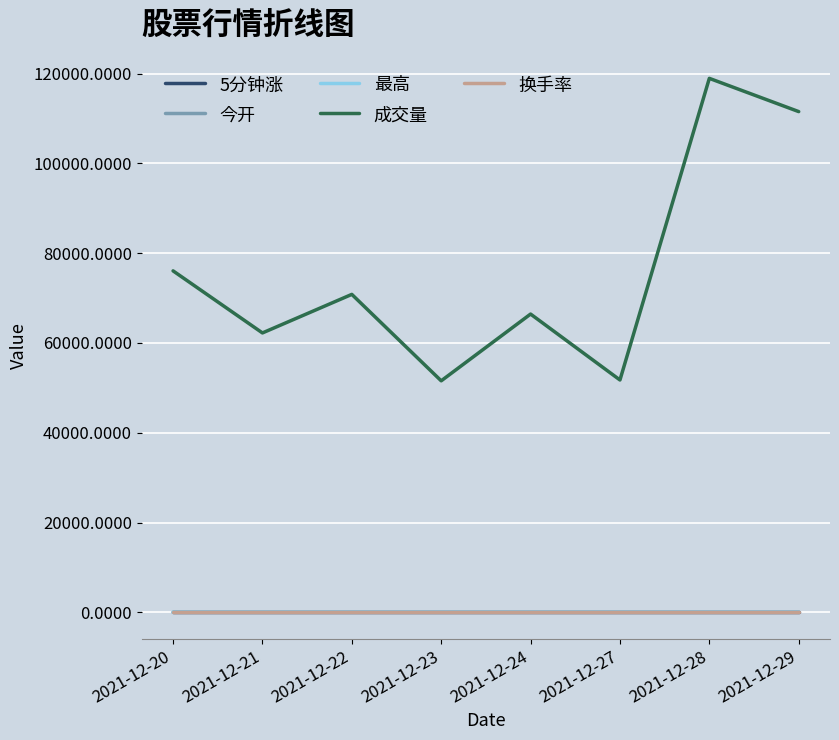

Does the chart display data point markers on the line(s)?

No